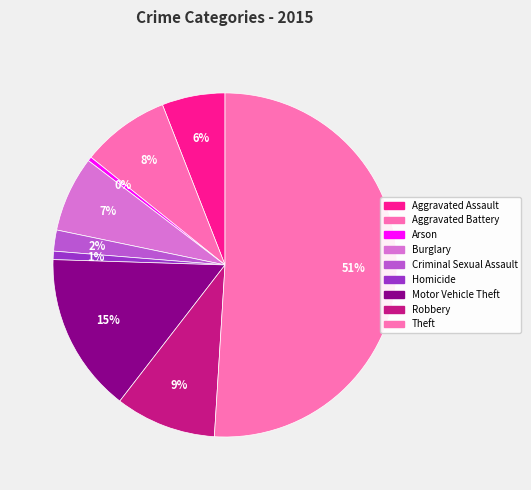

Count the number of slices in the pie.

9